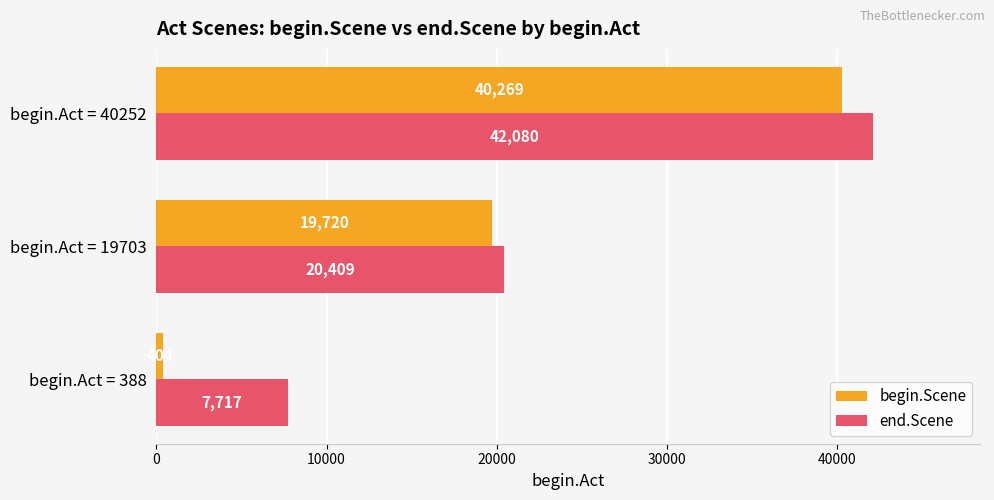

The end.Scene series shows 32080 at begin.Act = 19703. True or false?

False